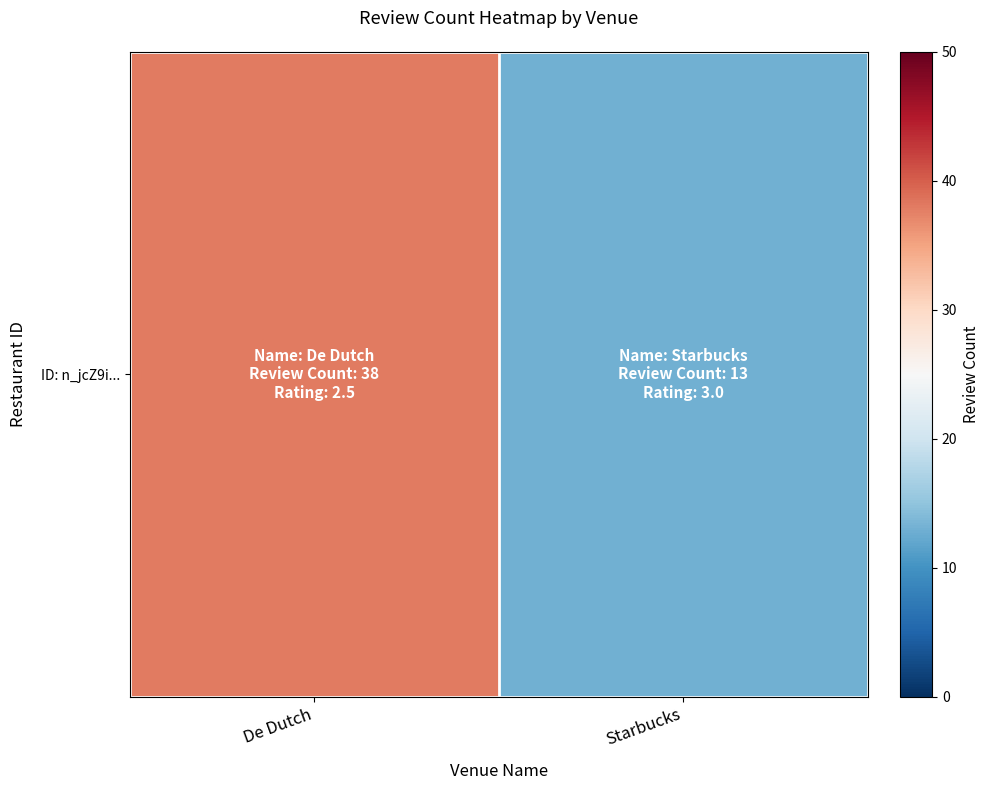

True or false: the data shows 26 at De Dutch.

False